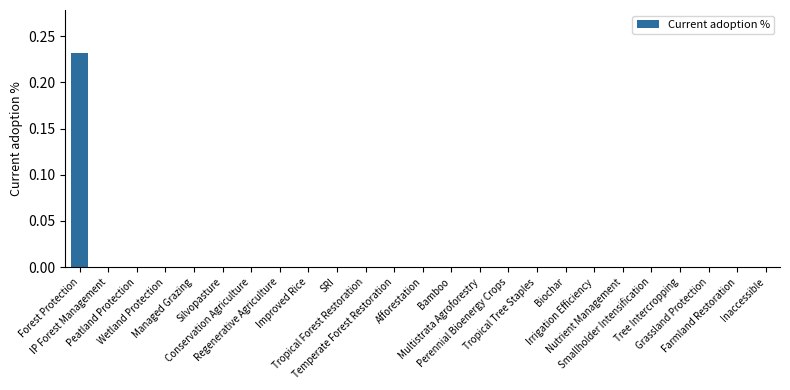

The chart shows a value of 0.1 at Tropical Tree Staples. True or false?

False